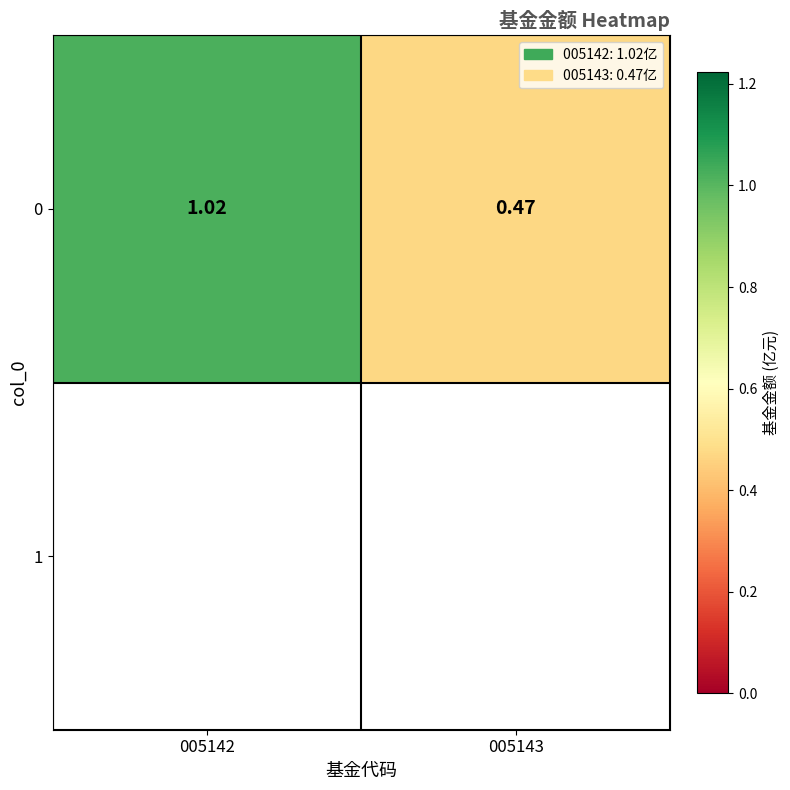

How many categories are shown in the chart?

2